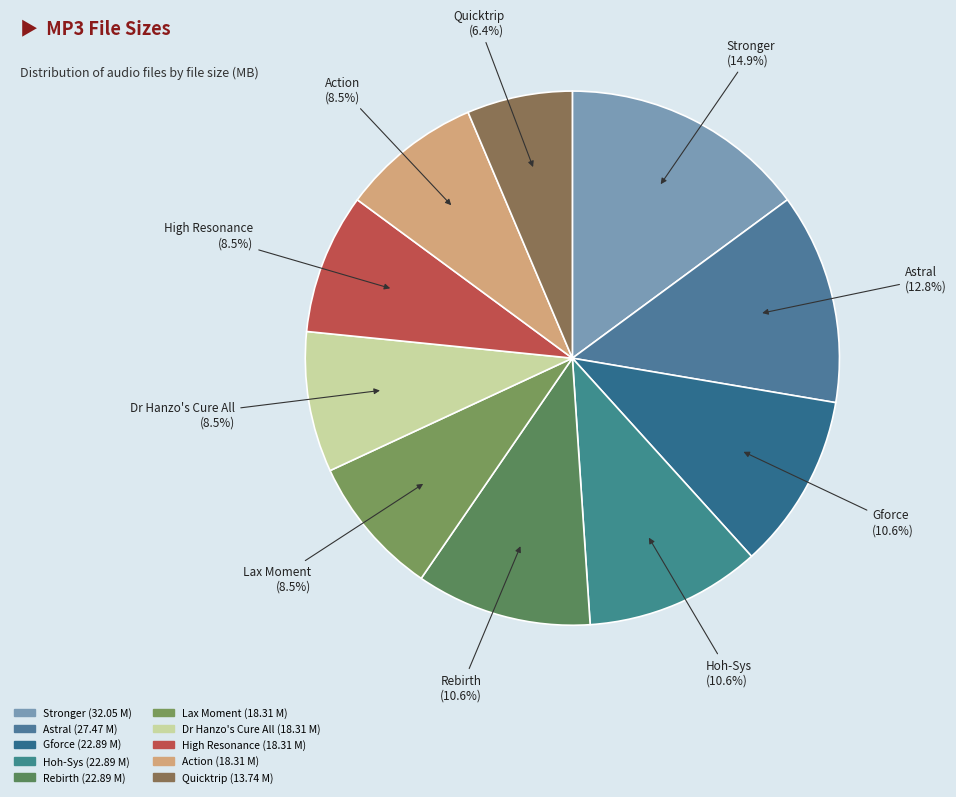

Which slice is the largest?

Stronger